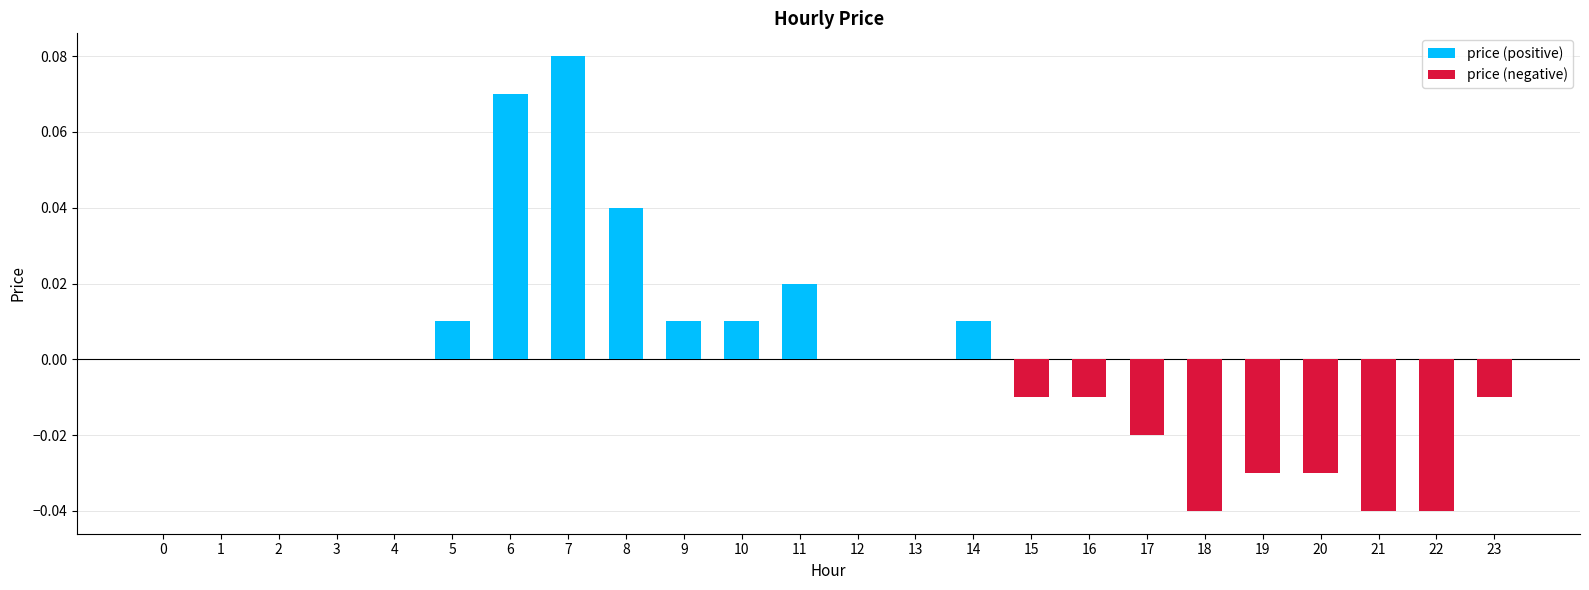

Which has a higher value, 20 or 12?

12